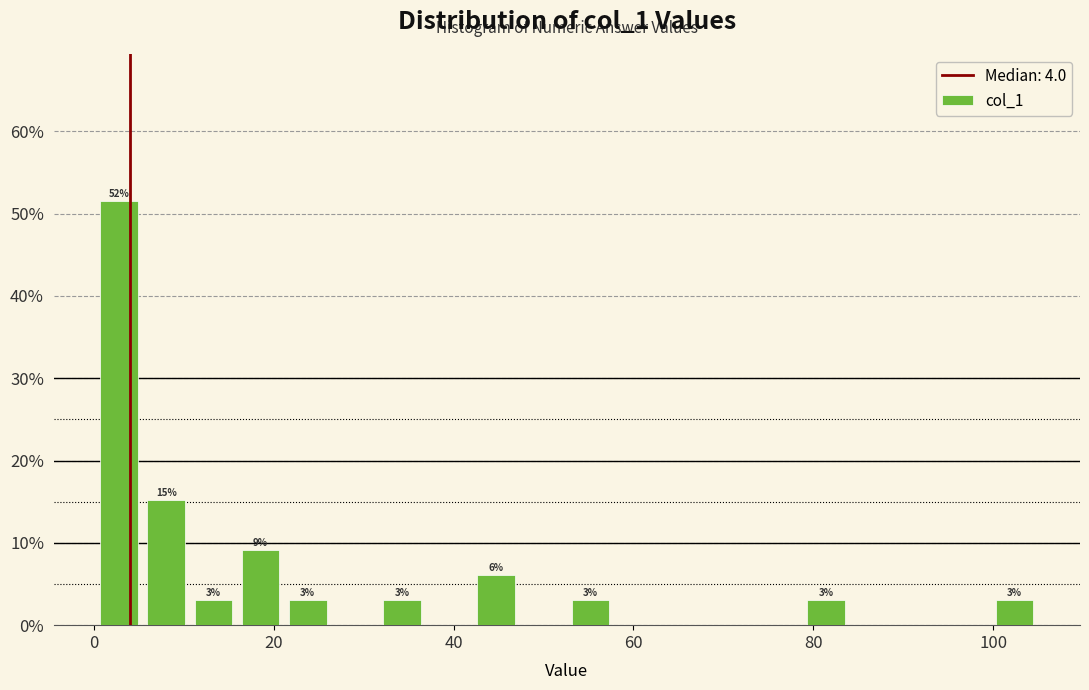

Around what value on the x-axis is the tallest bar? Give the approximate position of its centre, as read against the axis.

2